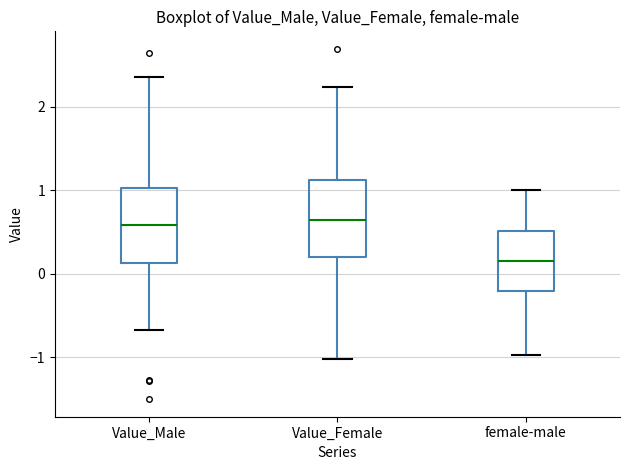

Where does the lower whisker of the box for Value_Male end on the y-axis? The values are not printed on the chart, so give them approximately, as read against the axis.

-0.7